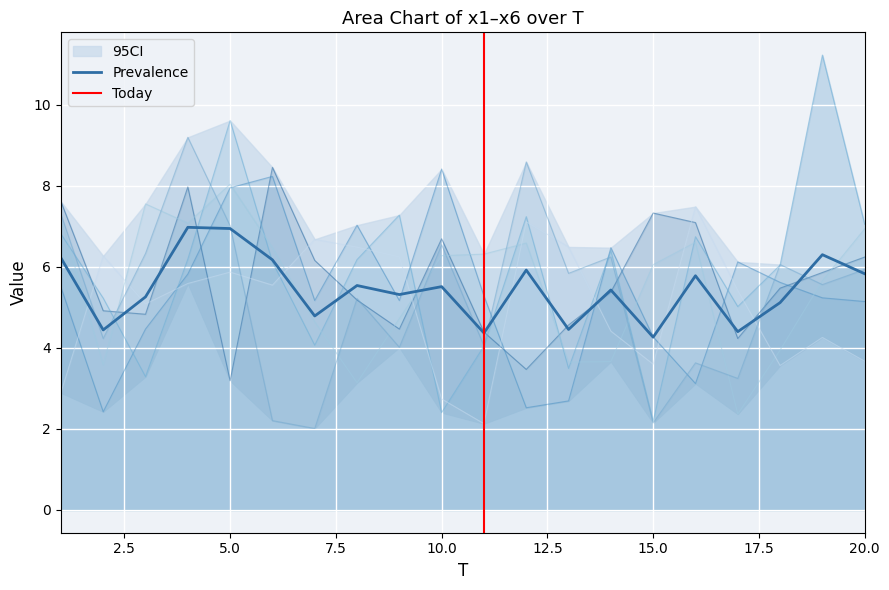

What is the sum of the x4 values at 2 and 12?

10.2